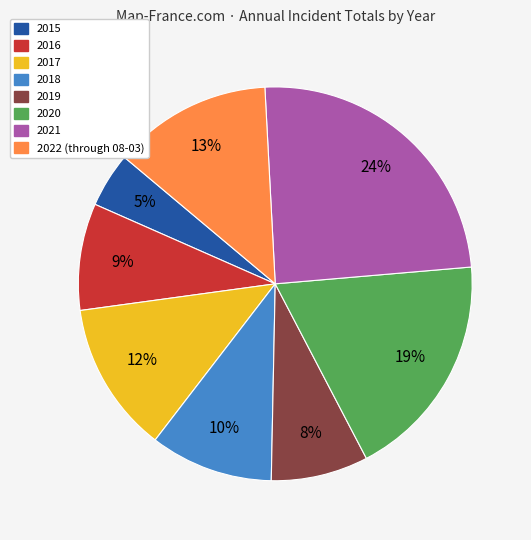

The 2016 slice represents 16% of the pie. True or false?

False